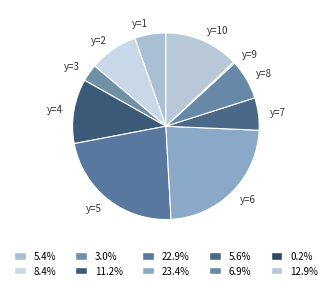

Is the sum of y=6 and y=7 greater than half?

No